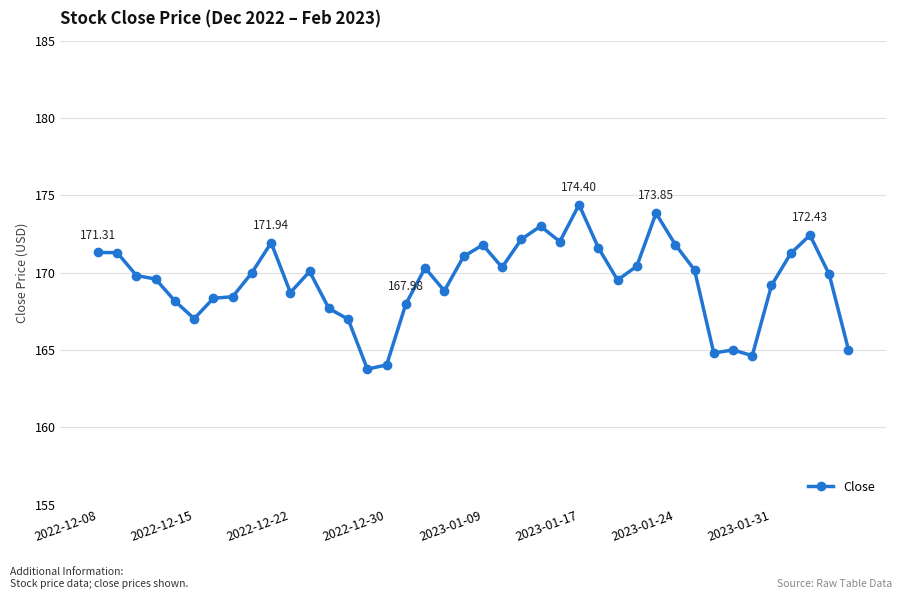

What is the difference between the maximum and second lowest values?

10.4